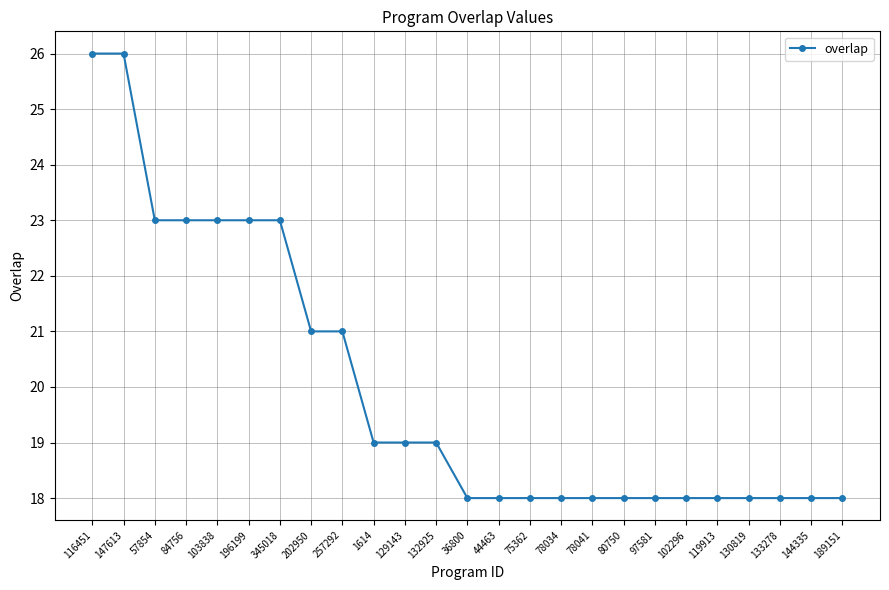

Reading right to left, what are all the values shown in this chart?

189151=18	144335=18	133278=18	130819=18	119913=18	102296=18	97581=18	80750=18	78041=18	78034=18	75362=18	44463=18	36800=18	132925=19	129143=19	1614=19	257292=21	202950=21	345018=23	196199=23	103838=23	84756=23	57854=23	147613=26	116451=26